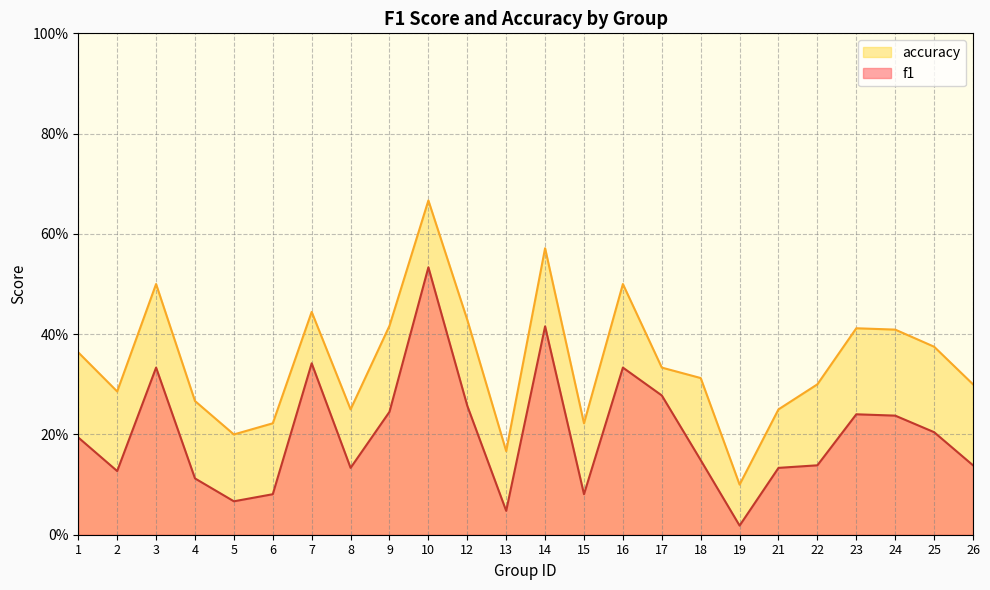

True or false: f1 and accuracy cross at least once.

False